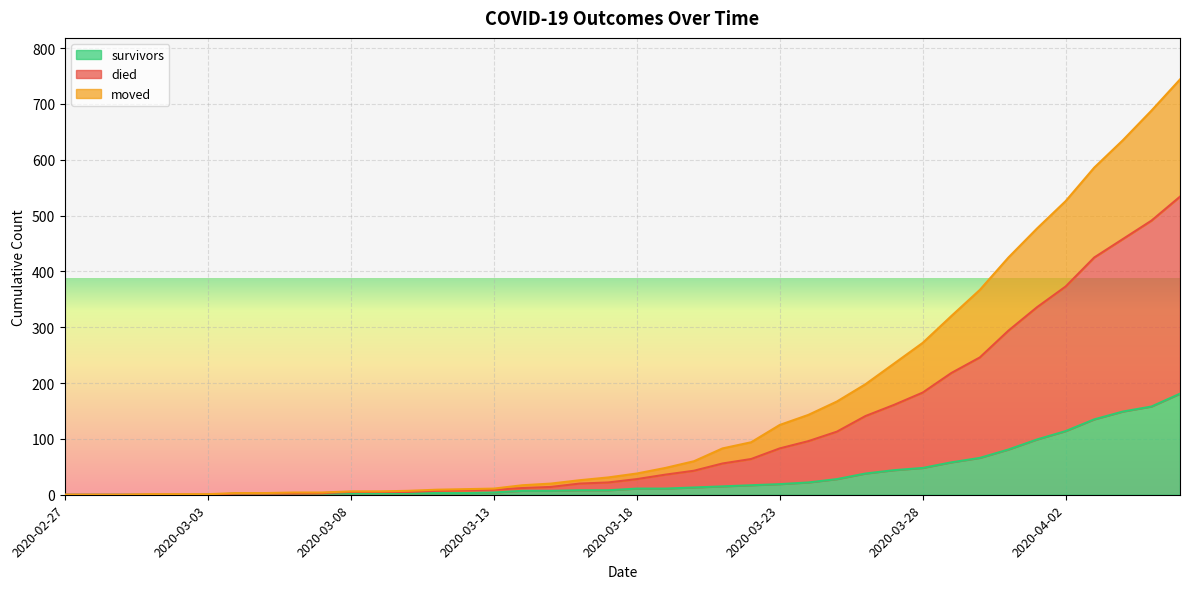

At which label is survivors closest to 90?

2020-03-31